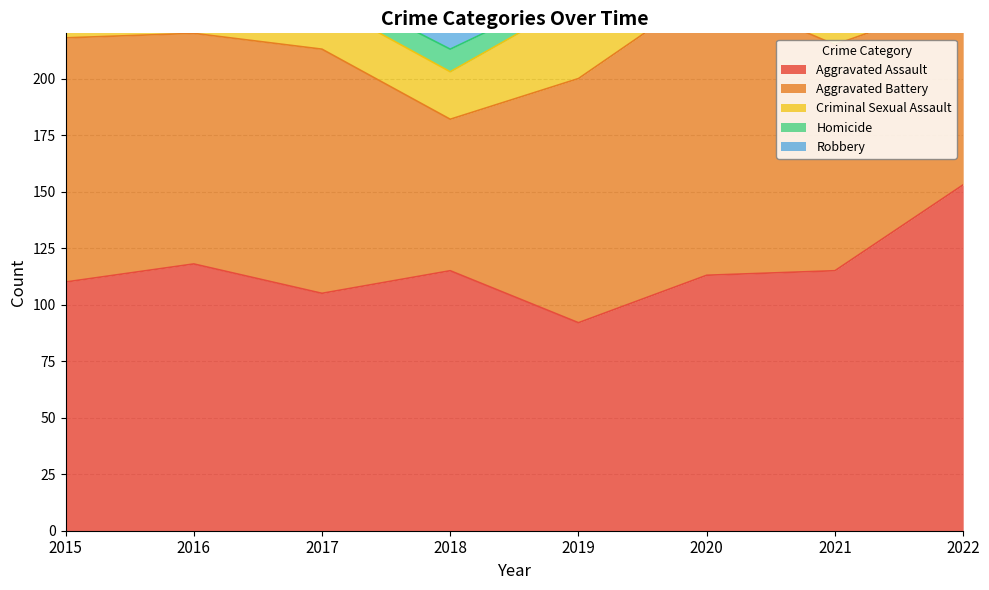

What is the average value of the Aggravated Battery series?

100